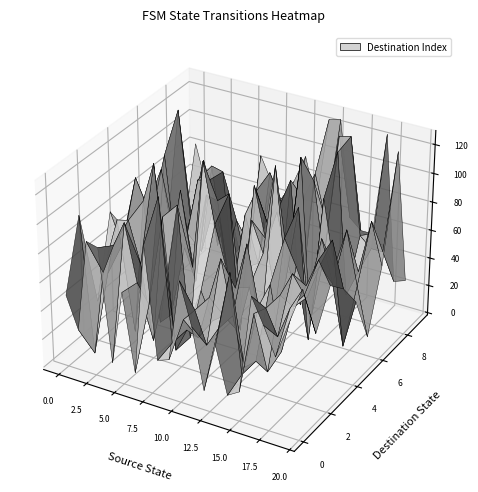

Reading left to right, list all the values displayed in this chart.

0: 0=49	1=27	2=91	3=89	4=11	5=63	6=9	7=100	8=23	9=26	10=83	11=54	12=12	13=46	14=14	15=19	16=87	17=70	18=51	19=75
1: 0=96	1=1	2=61	3=82	4=100	5=61	6=48	7=124	8=26	9=45	10=54	11=32	12=46	13=87	14=19	15=64	16=70	17=53	18=75	19=90
2: 0=27	1=49	2=89	3=91	4=63	5=11	6=100	7=9	8=26	9=23	10=54	11=83	12=46	13=12	14=19	15=14	16=70	17=87	18=75	19=51
3: 0=82	1=61	2=1	3=96	4=124	5=48	6=100	7=9	8=45	9=26	10=32	11=54	12=87	13=46	14=64	15=19	16=53	17=70	18=90	19=75
4: 0=61	1=100	2=82	3=1	4=9	5=100	6=48	7=124	8=83	9=54	10=12	11=46	12=14	13=19	14=87	15=70	16=51	17=75	18=95	19=64
5: 0=11	1=63	2=100	3=61	4=49	5=27	6=91	7=89	8=96	9=1	10=82	11=61	12=124	13=48	14=100	15=9	16=83	17=54	18=12	19=46
6: 0=9	1=100	2=27	3=49	4=89	5=91	6=63	7=11	8=1	9=96	10=61	11=82	12=48	13=124	14=9	15=100	16=54	17=83	18=46	19=12
7: 0=48	1=124	2=49	3=27	4=91	5=89	6=11	7=63	8=82	9=61	10=1	11=96	12=9	13=100	14=48	15=124	16=26	17=45	18=83	19=54
8: 0=23	1=26	2=83	3=54	4=12	5=46	6=14	7=19	8=87	9=70	10=51	11=75	12=95	13=64	14=125	15=127	16=60	17=53	18=53	19=125
9: 0=83	1=54	2=12	3=46	4=14	5=19	6=87	7=70	8=51	9=75	10=95	11=64	12=125	13=127	14=60	15=53	16=53	17=125	18=23	19=26